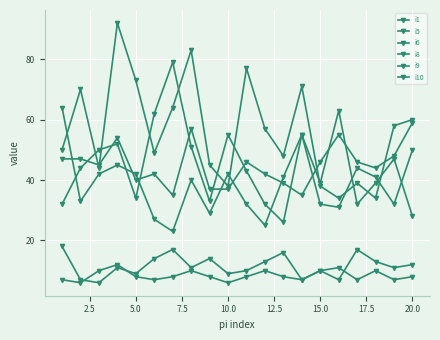

Count the number of data series in this chart.

6